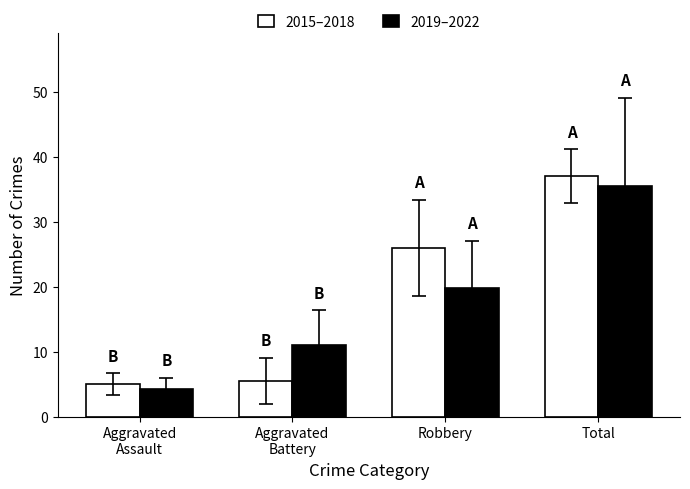

At which label does 2019–2022 first exceed 19?

Robbery